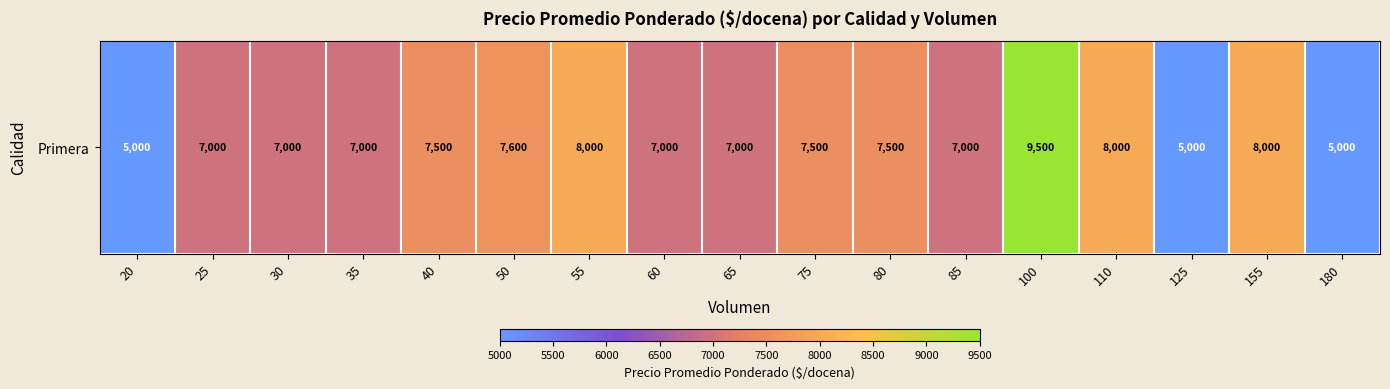

Reading left to right, extract all data points from this chart.

20=5000	25=7000	30=7000	35=7000	40=7500	50=7600	55=8000	60=7000	65=7000	75=7500	80=7500	85=7000	100=9500	110=8000	125=5000	155=8000	180=5000